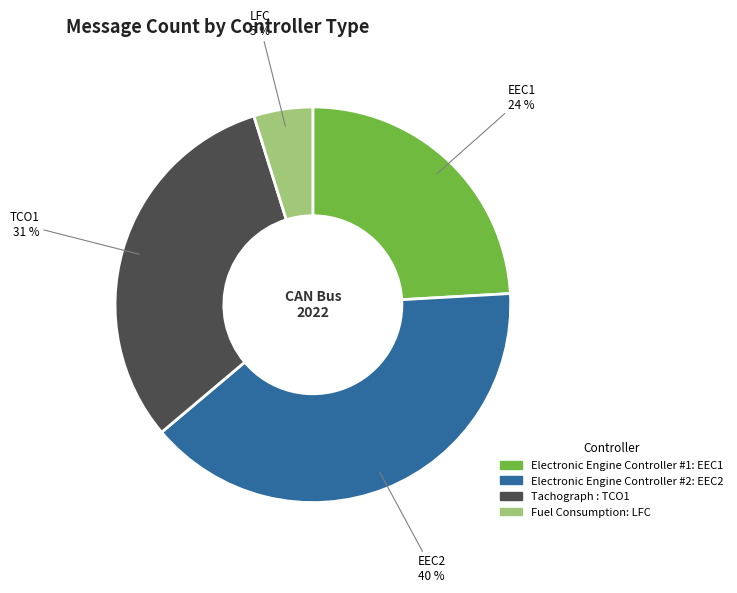

What is the ratio of the value at Fuel Consumption: LFC to the value at Electronic Engine Controller #1: EEC1?

0.2